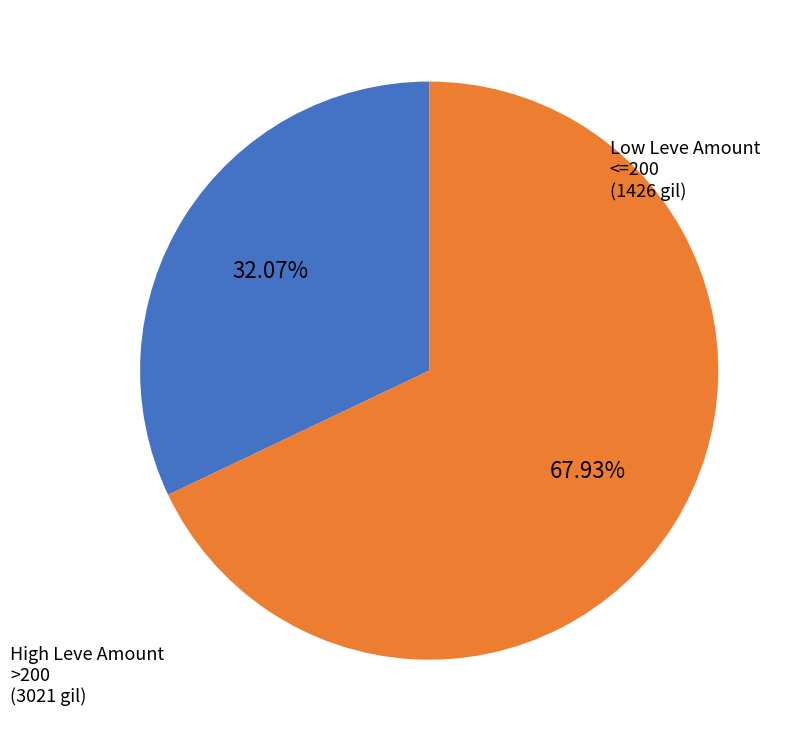

Does any single category account for the majority?

Yes